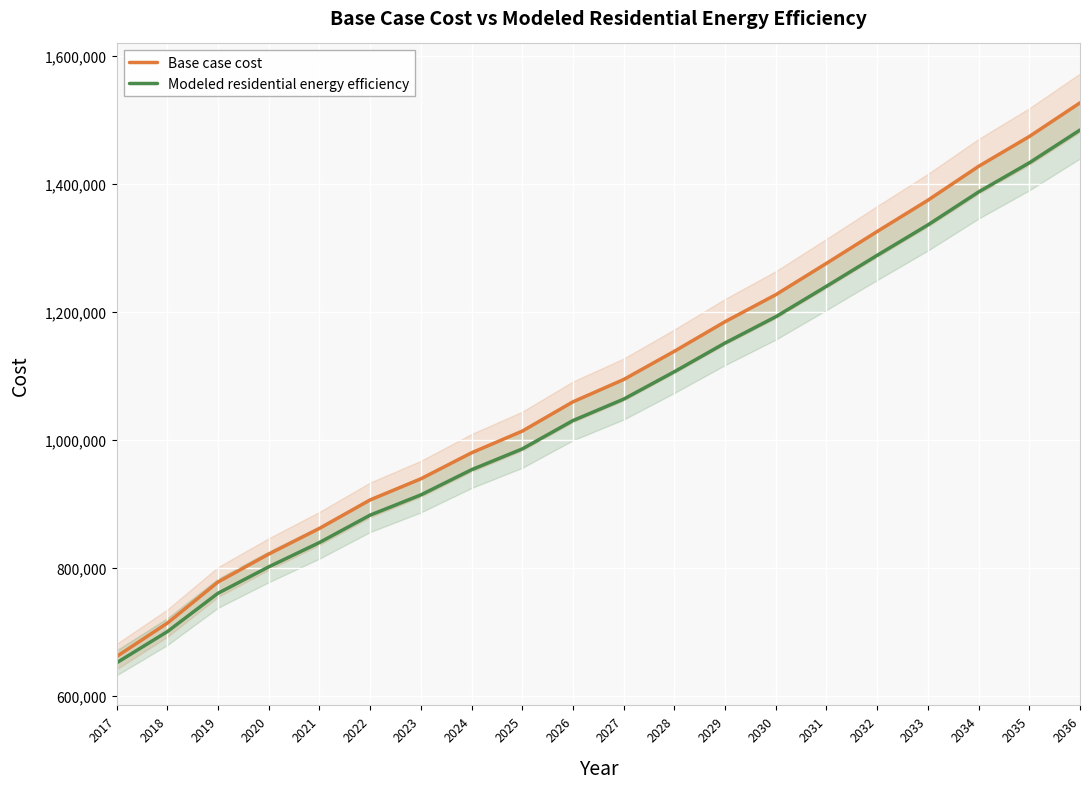

How many lines are shown in the chart?

2